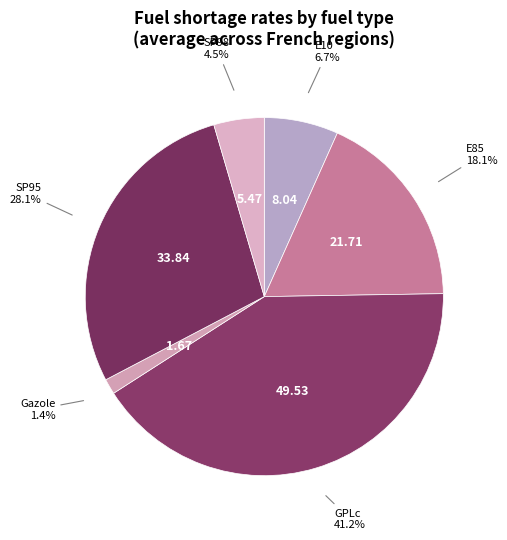

Which has a higher value, Gazole or GPLc?

GPLc